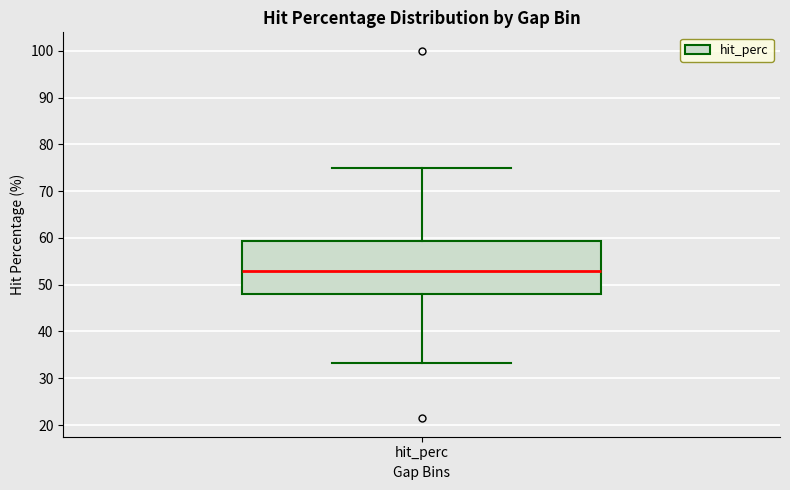

Transcribe this box plot: give where the median line is, the range the box spans, and where the two whiskers end, as read against the y-axis. The values are not printed on the chart, so give them approximately, as read against the axis.

median 53, box 48 to 59, whiskers 33 to 75